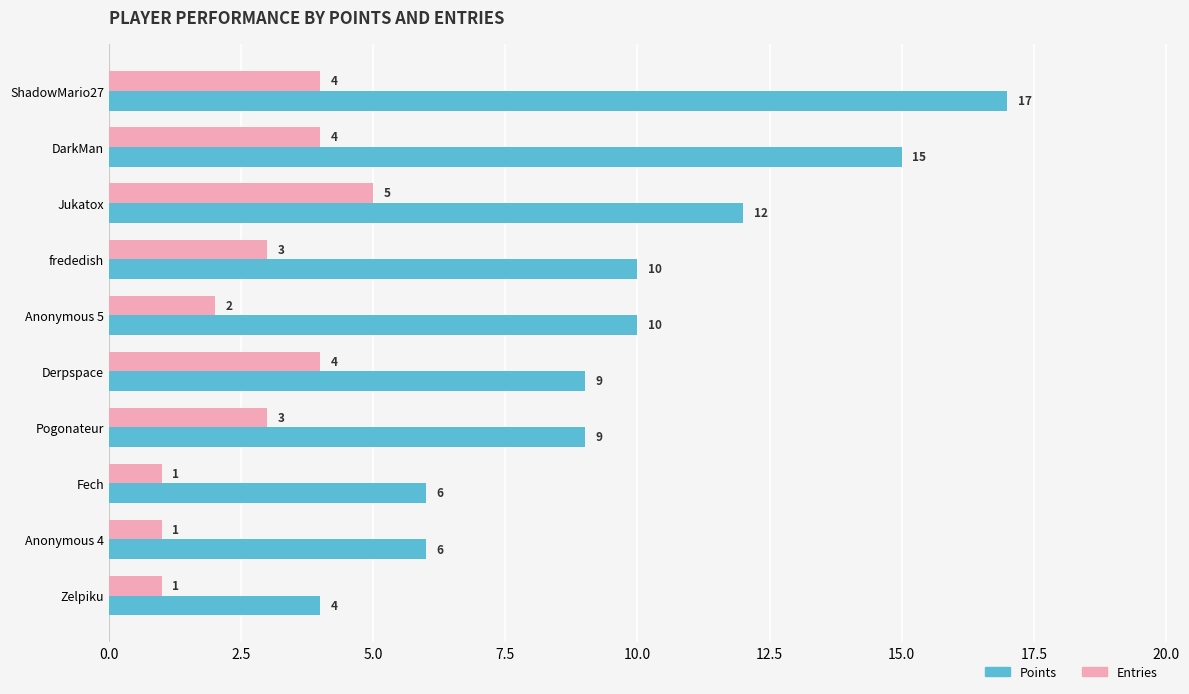

What is the lowest value of the Entries series?

1